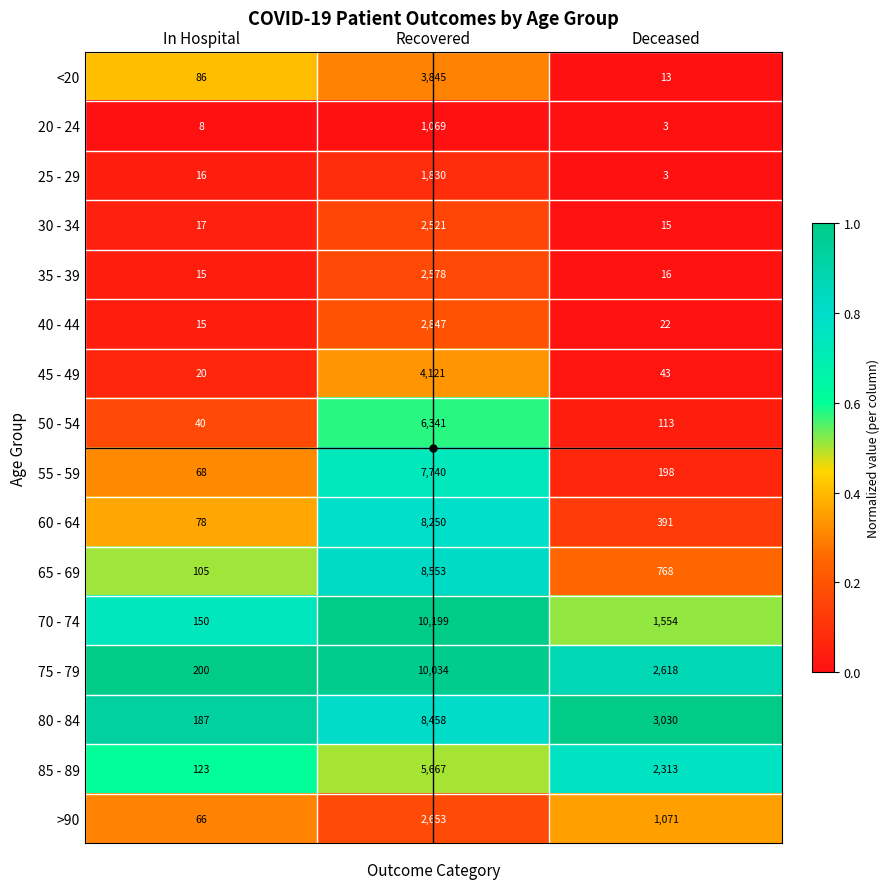

At which category is the sum across all series the highest?

Recovered